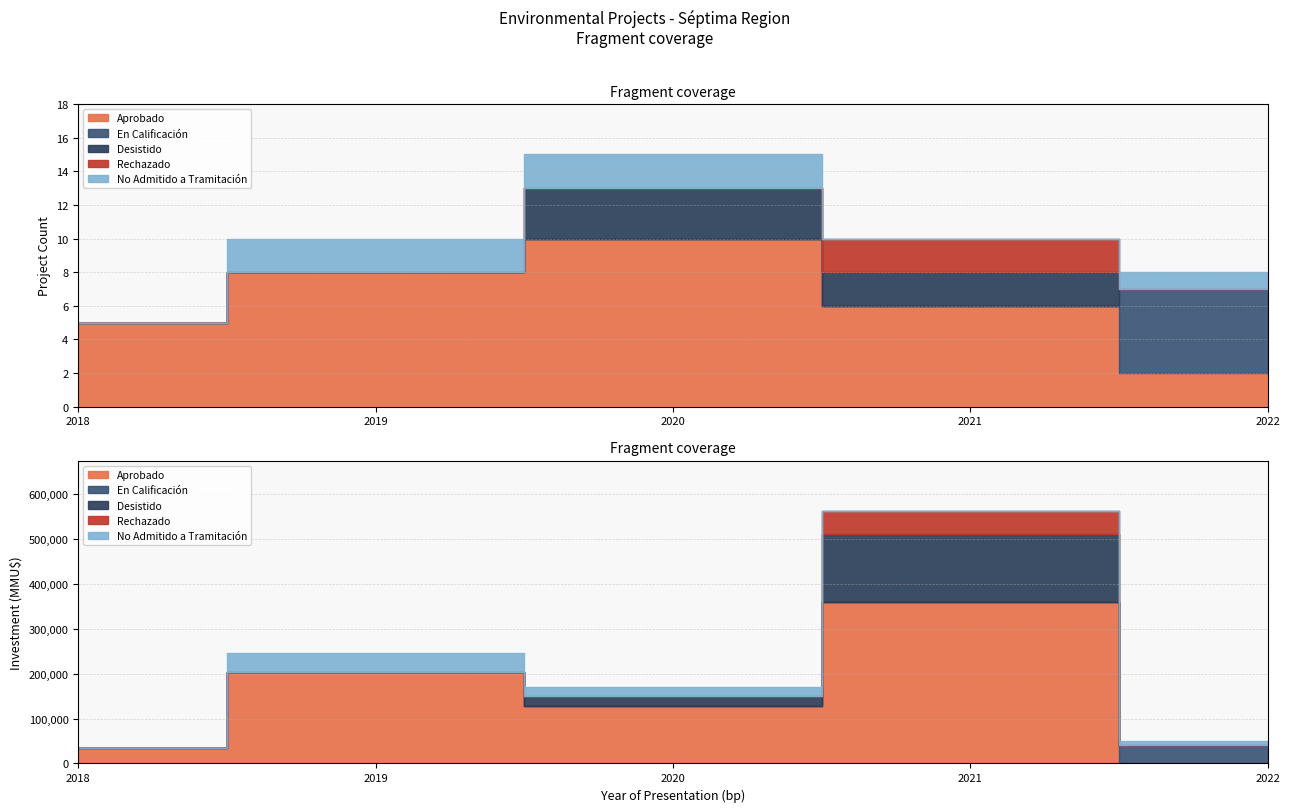

Reading right to left, what are all the values shown in this chart?

Aprobado: 2	6	10	8	5
En Calificación: 5	0	0	0	0
Desistido: 0	2	3	0	0
Rechazado: 0	2	0	0	0
No Admitido a Tramitación: 1	0	2	2	0